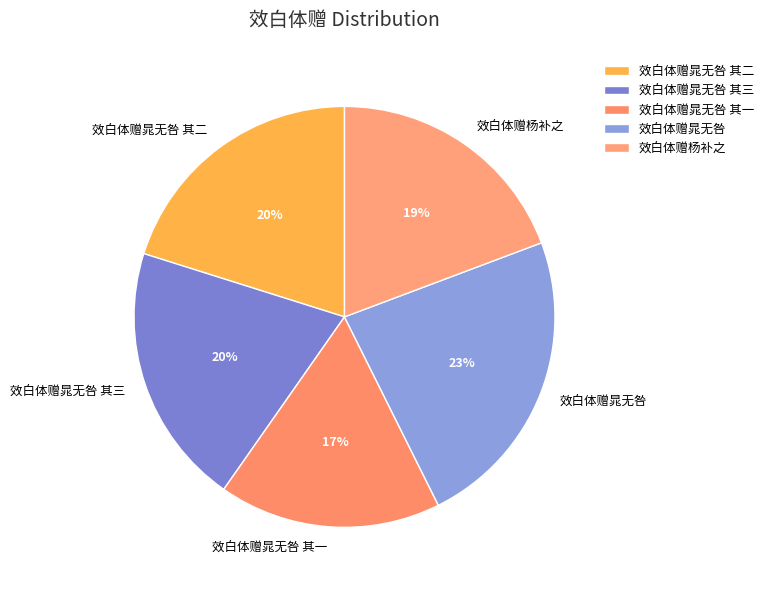

To the nearest percent, what percentage of the pie is 效白体赠晁无咎 其一?

17%